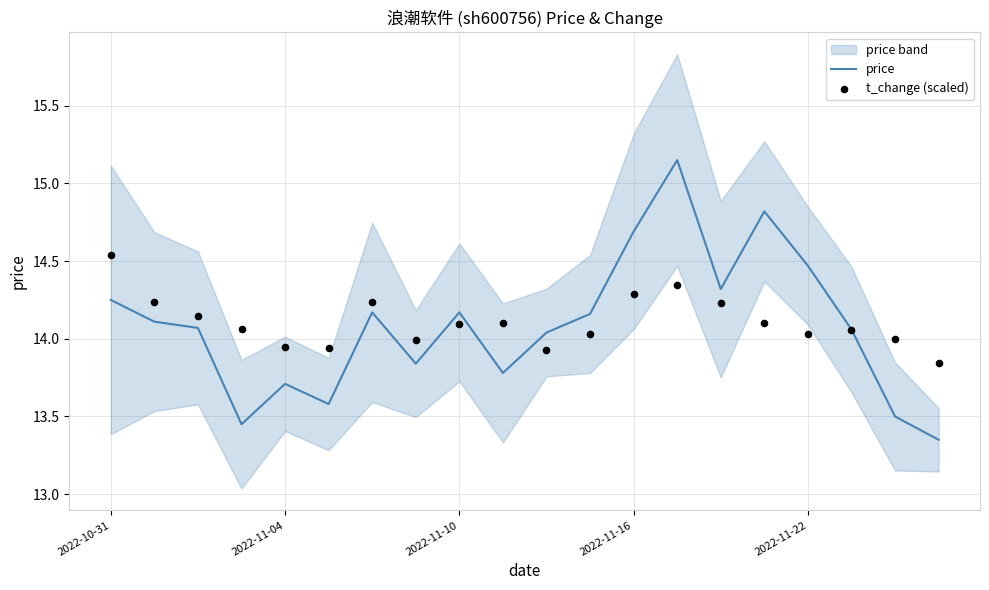

Is the value of t_change (scaled) at 2022-11-04 greater than the value of price at 18?

Yes